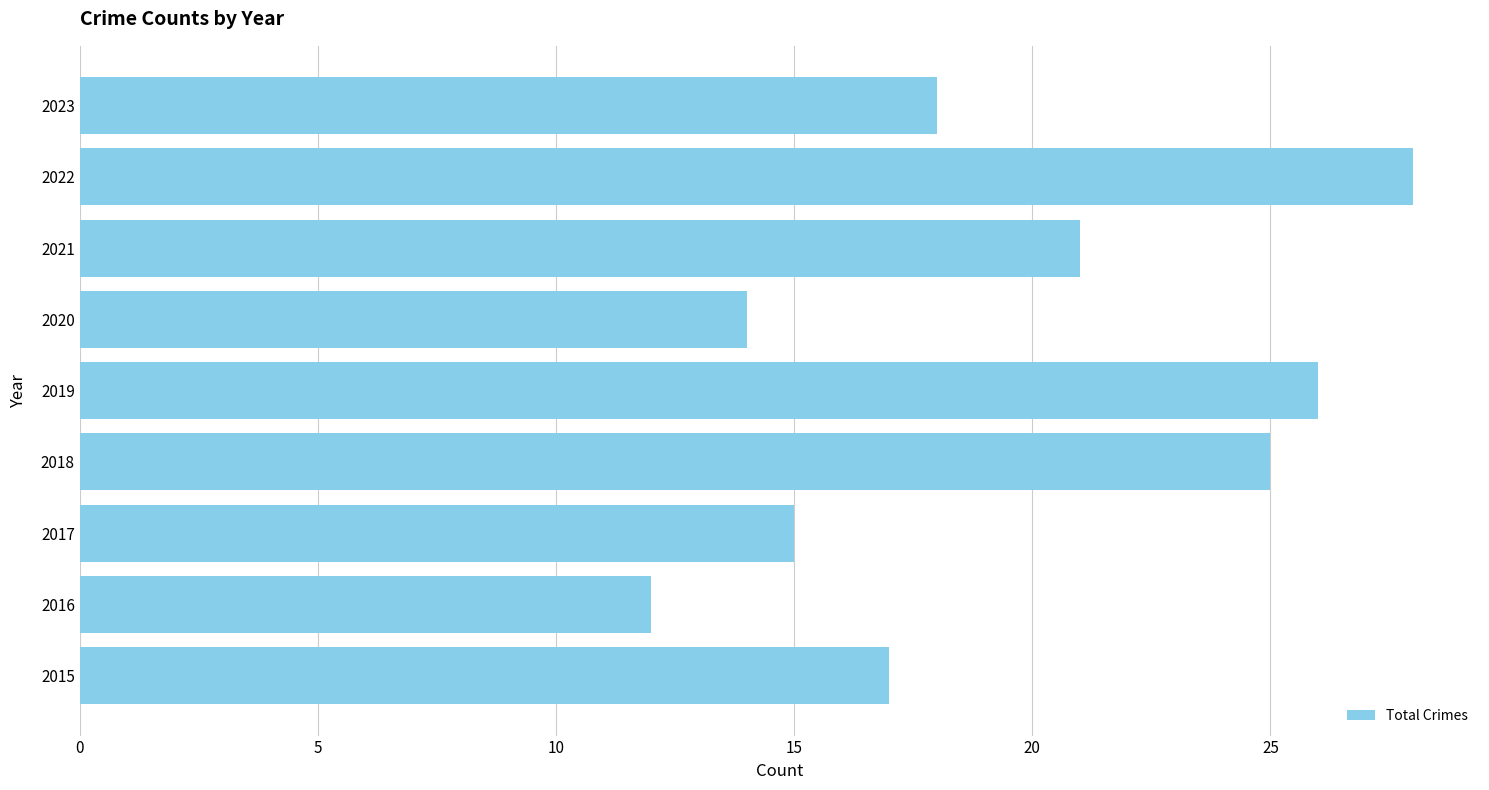

Rank the categories by value from highest to lowest.

2022, 2019, 2018, 2021, 2023, 2015, 2017, 2020, 2016